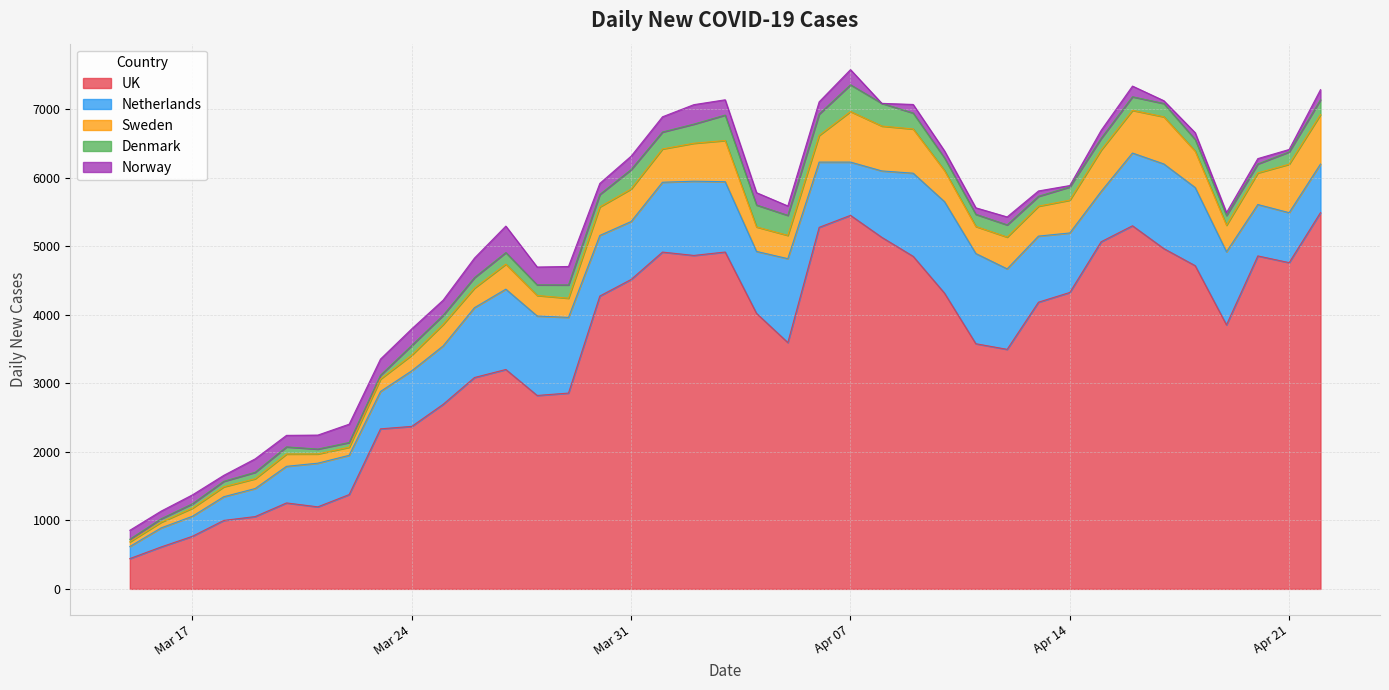

Which series has the largest total across all categories?

UK